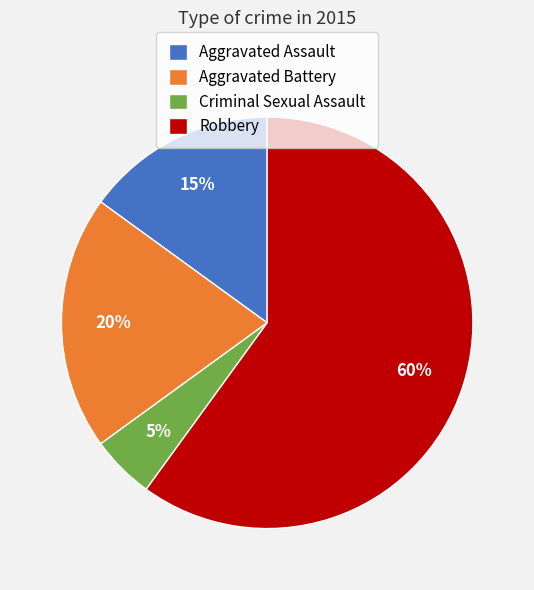

To the nearest percent, what percentage of the pie is Aggravated Assault?

15%